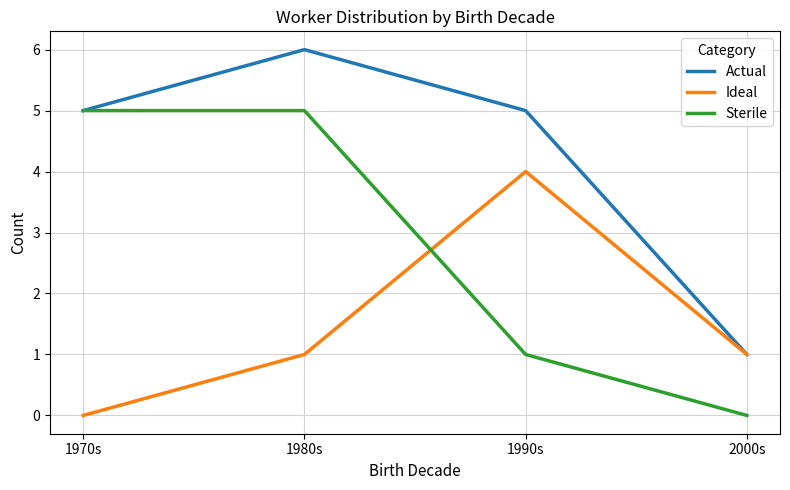

Is it true that Sterile equals 8 at 1970s?

False